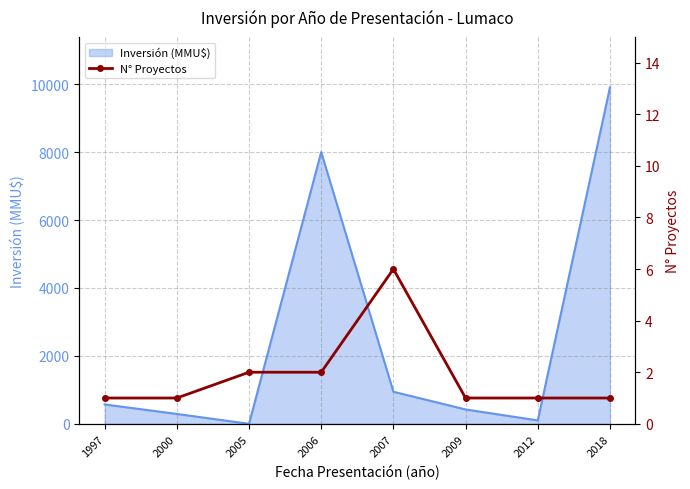

The value at 2018 is 2. True or false?

False